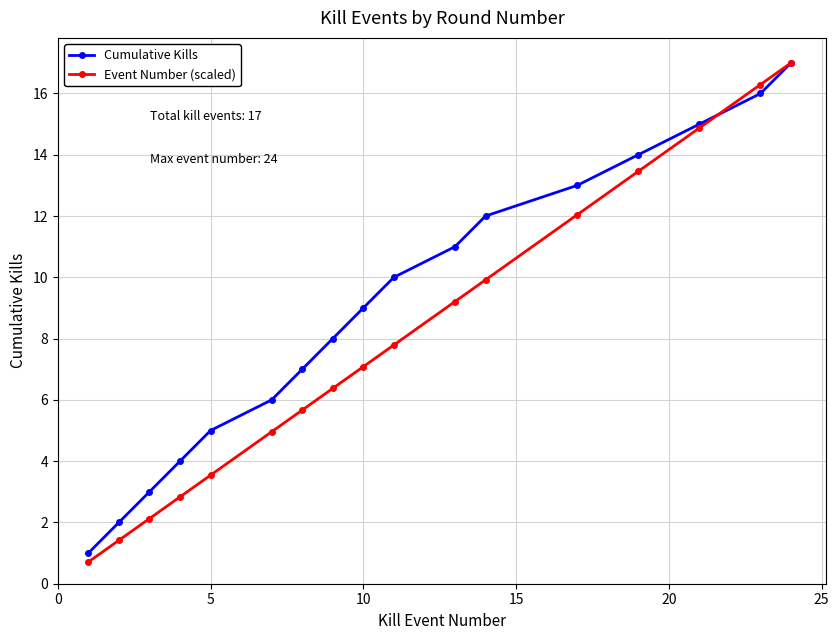

True or false: Event Number (scaled) has more than 2 interior local peaks.

False